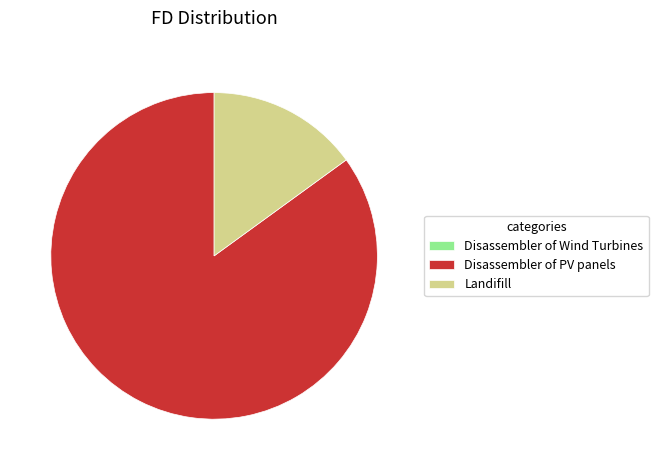

Is it true that Landifill is 15% of the pie?

True